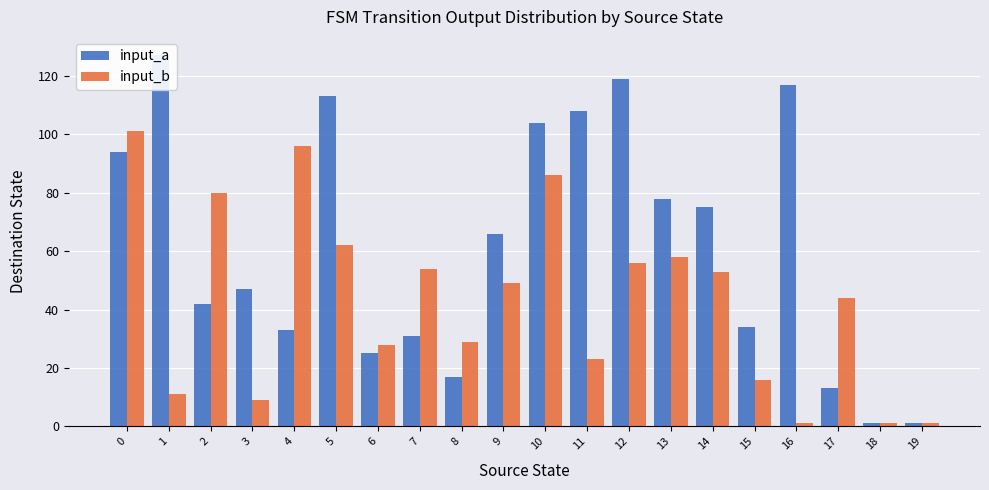

Count the number of data series in this chart.

2